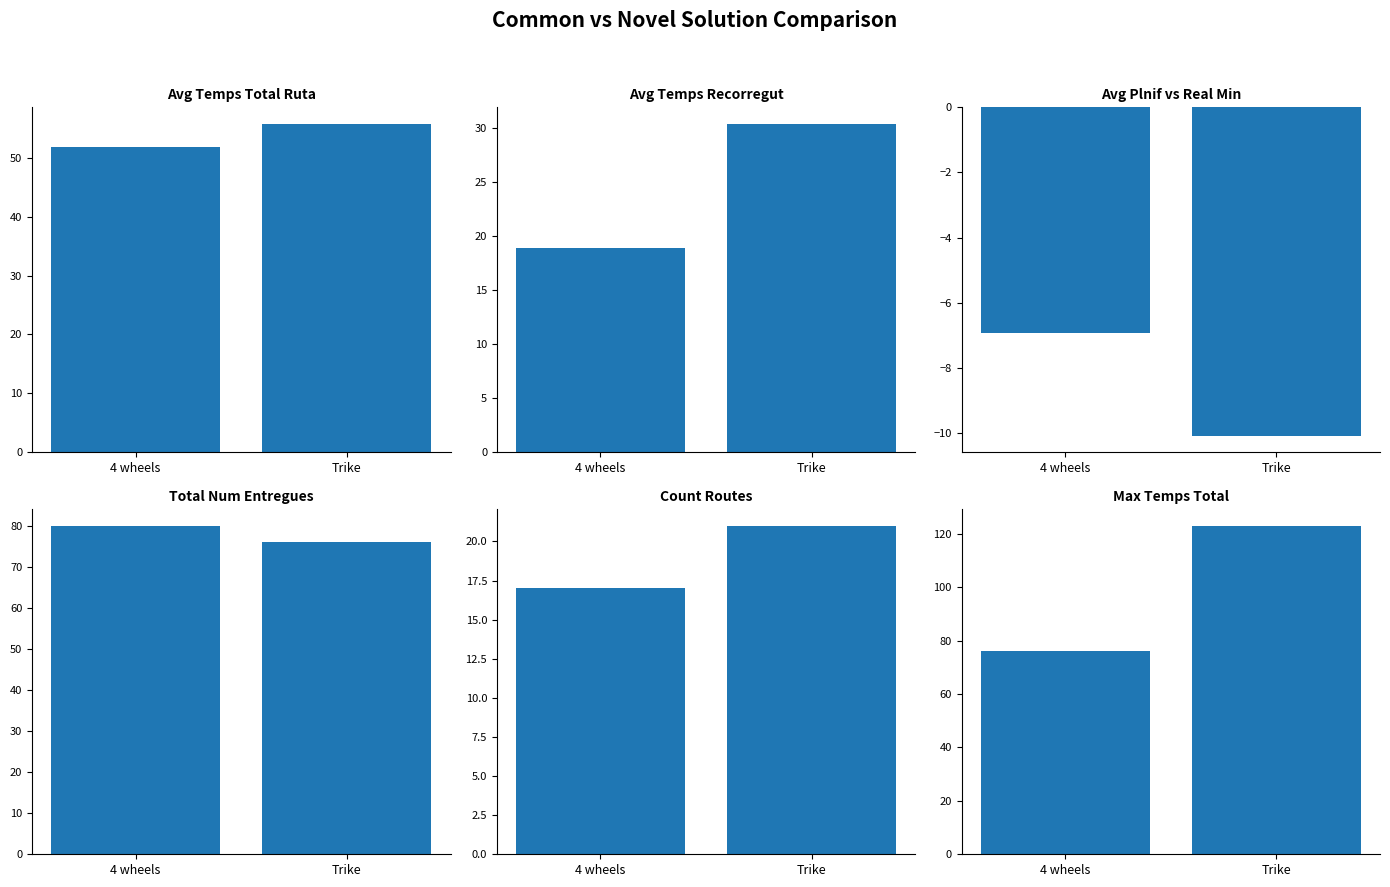

Rank the categories by Avg Temps Recorregut value from lowest to highest.

4 wheels, Trike